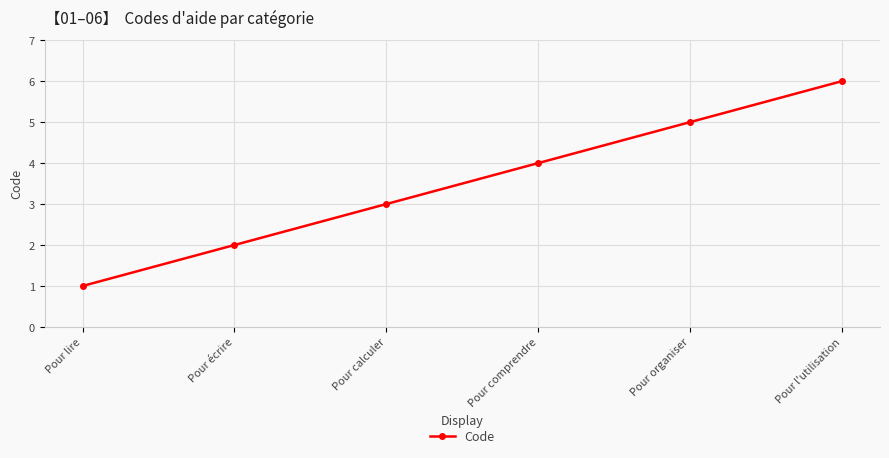

How many series are shown in this chart?

1